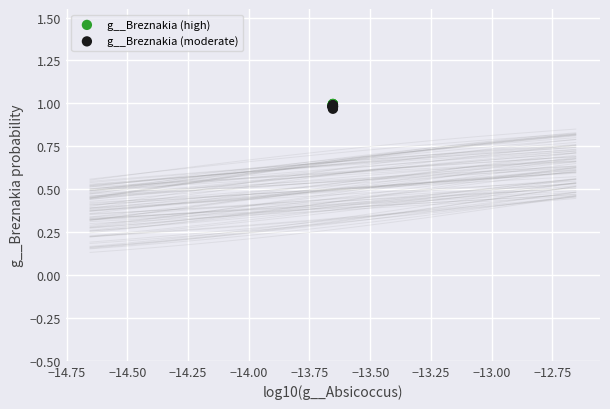

Which series has the widest spread of Y values?

g__Breznakia (moderate)